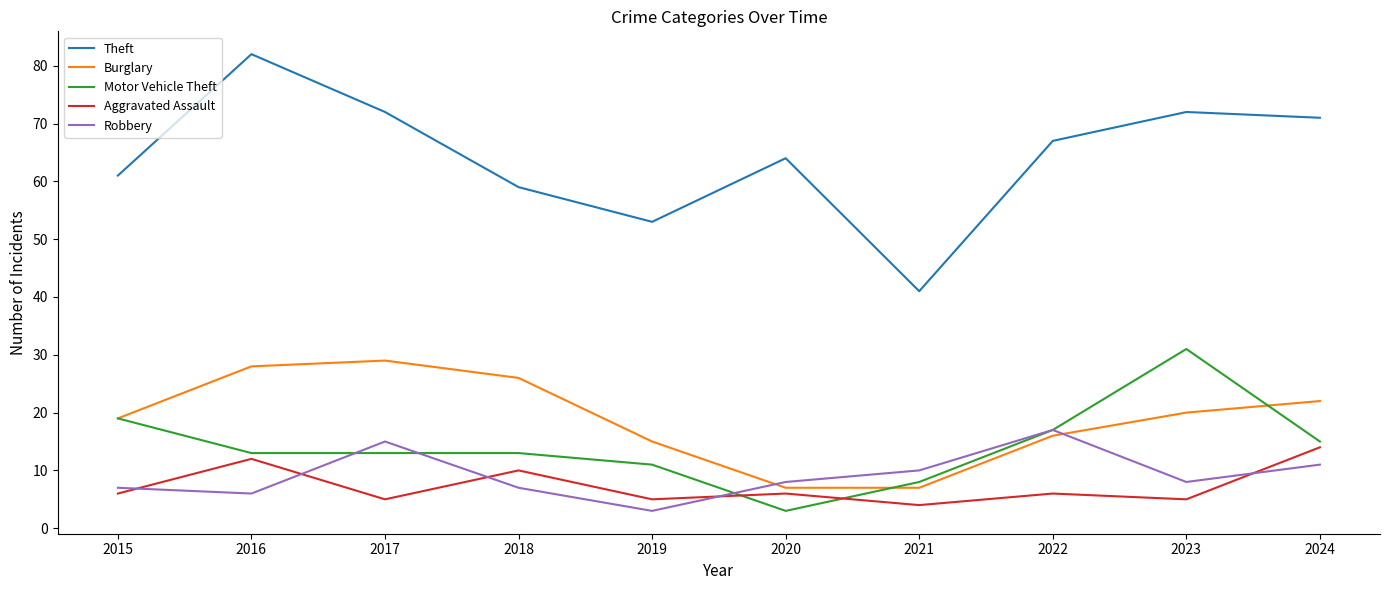

Where does the Burglary series first go above 20?

2016